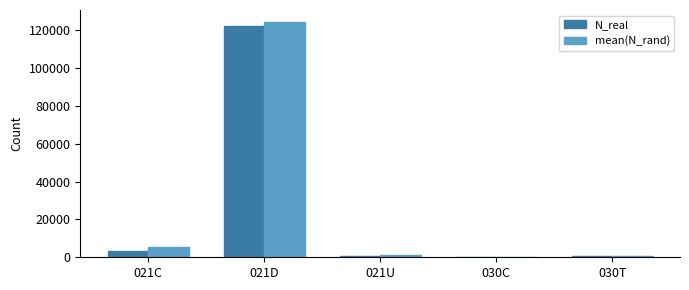

What is the total value across all series at 021D?

246889.8